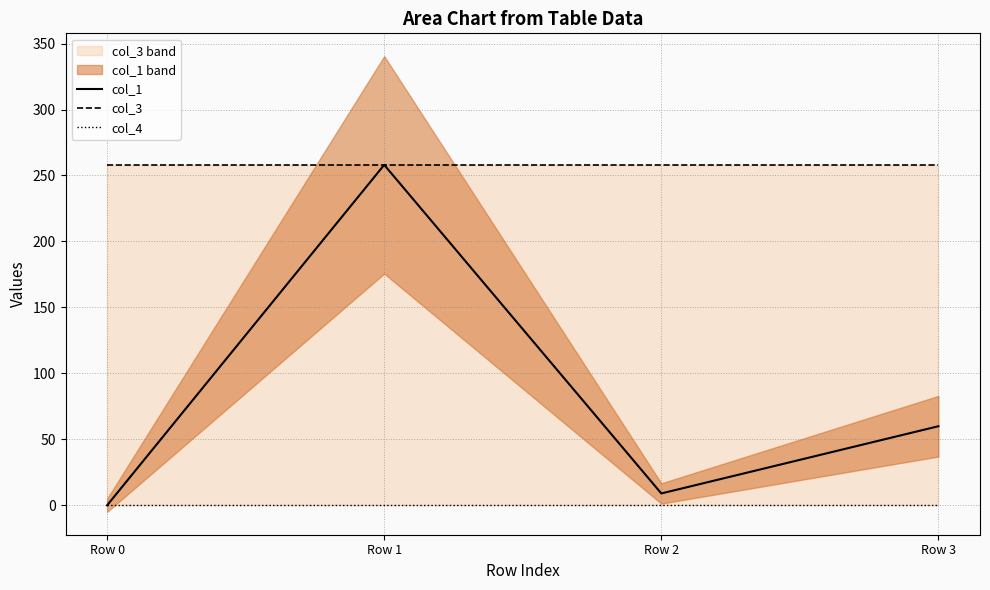

Reading left to right, list all the values displayed in this chart.

col_1: 0.0	258.1	9.0	60.0
col_3: 258.1	258.1	258.1	258.1
col_4: 0.0	0.0	0.0	0.0